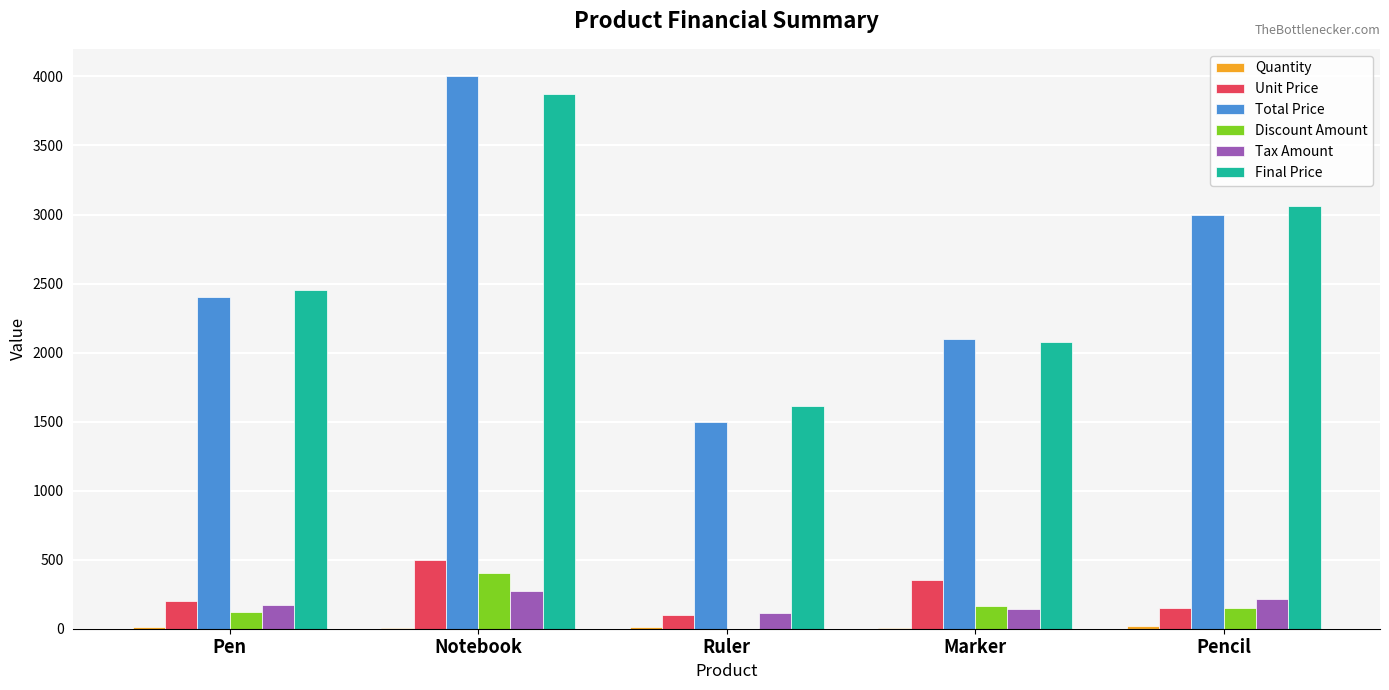

Where is Total Price nearest to the value 2750?

Pencil